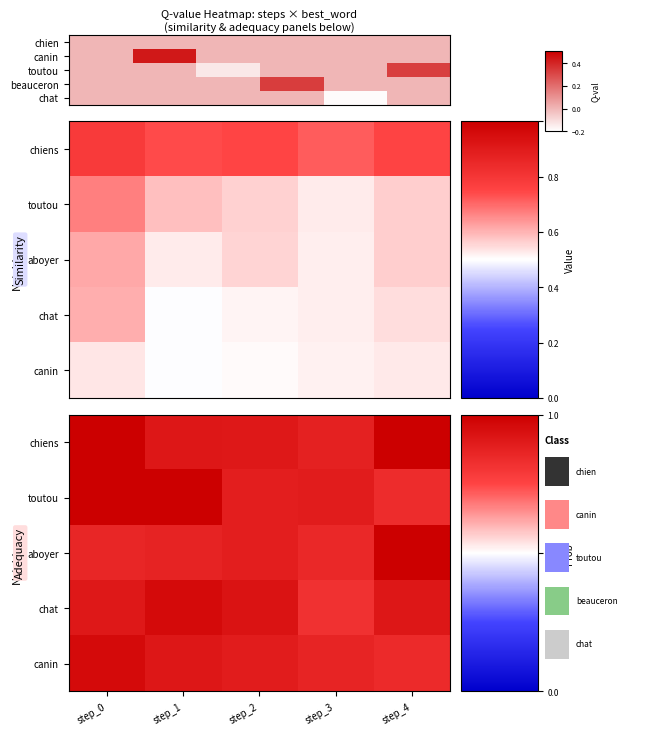

At which category is the sum across all series the highest?

step_0